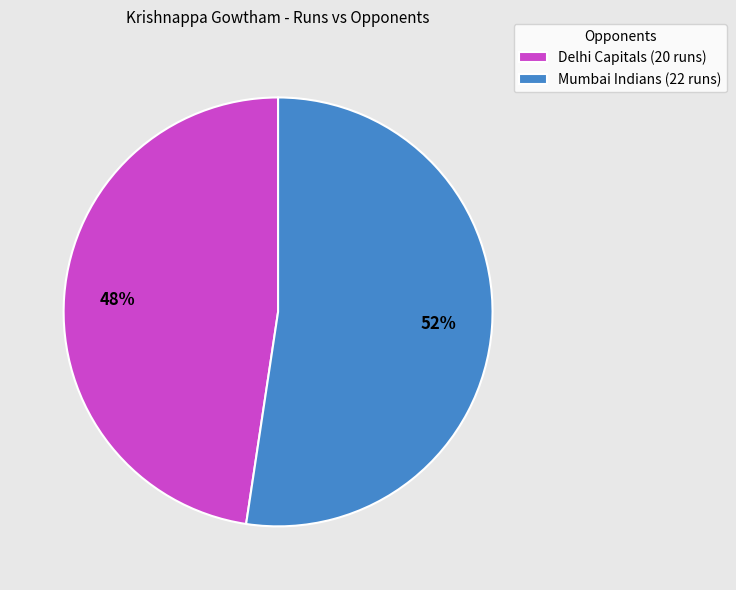

What is the majority slice?

Mumbai Indians